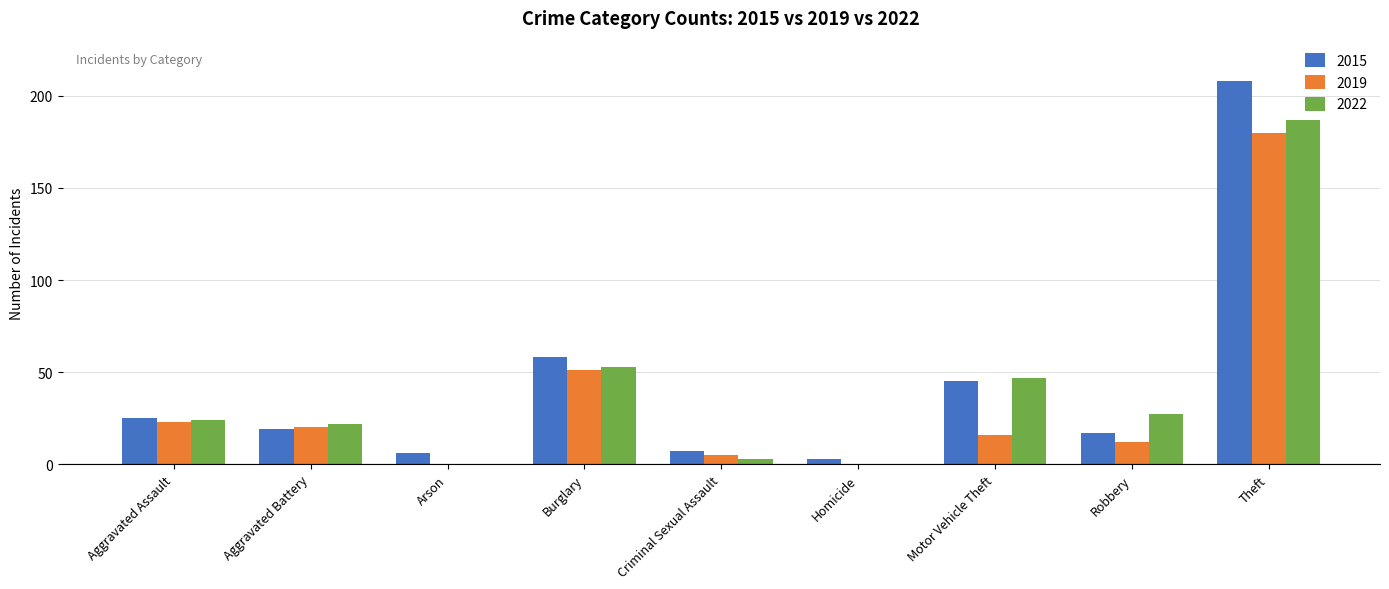

Reading left to right, list all the values displayed in this chart.

2015: Aggravated Assault=25	Aggravated Battery=19	Arson=6	Burglary=58	Criminal Sexual Assault=7	Homicide=3	Motor Vehicle Theft=45	Robbery=17	Theft=208
2019: Aggravated Assault=23	Aggravated Battery=20	Arson=0	Burglary=51	Criminal Sexual Assault=5	Homicide=0	Motor Vehicle Theft=16	Robbery=12	Theft=180
2022: Aggravated Assault=24	Aggravated Battery=22	Arson=0	Burglary=53	Criminal Sexual Assault=3	Homicide=0	Motor Vehicle Theft=47	Robbery=27	Theft=187